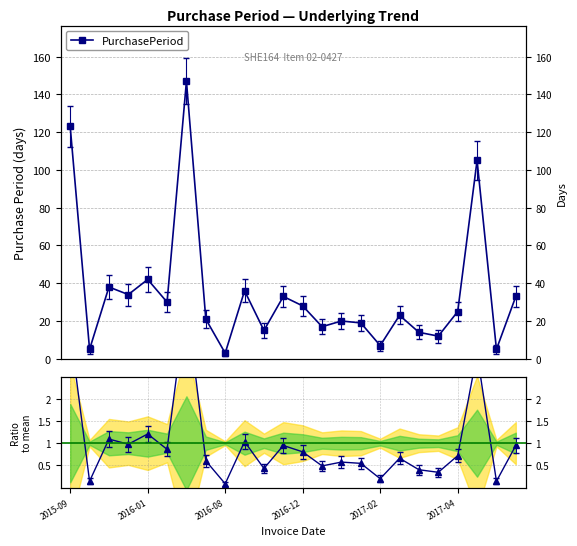

At 13, list the series in order from smallest to largest.

Ratio to mean, PurchasePeriod